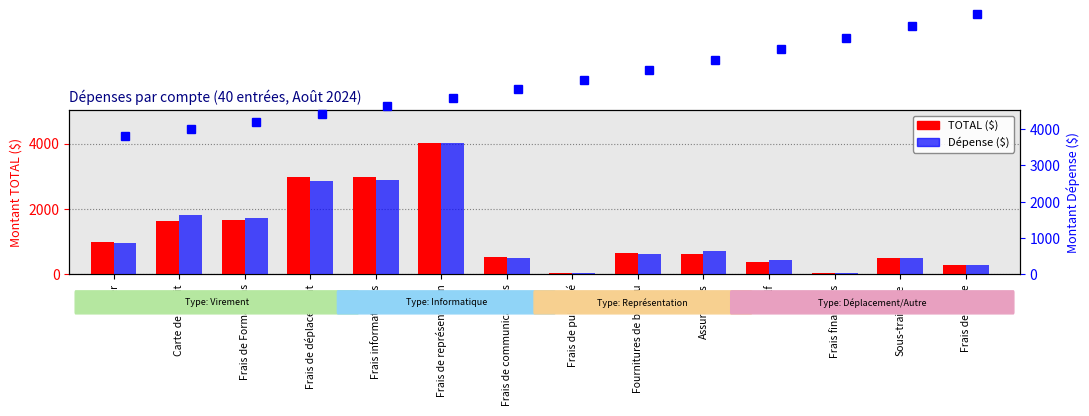

What is the sum of all TOTAL values?

17352.1